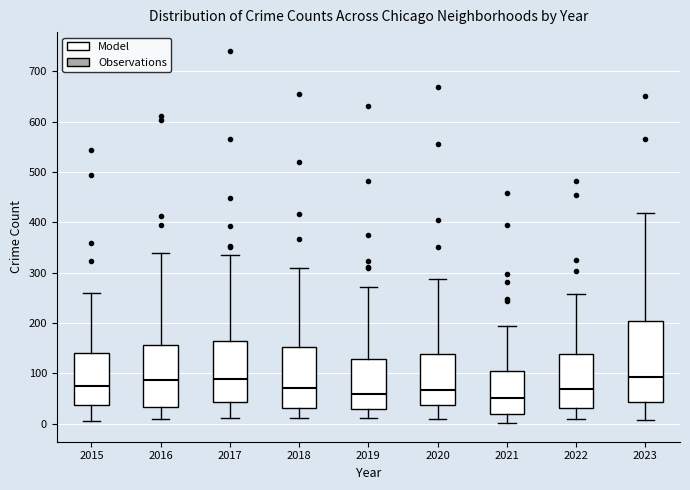

Which box is the tallest, from its lower edge to its upper edge?

2023